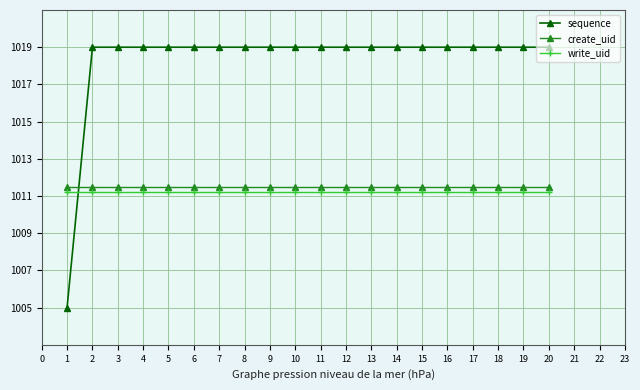

What is the value of the sequence point at the 20th from the left?

1019.0